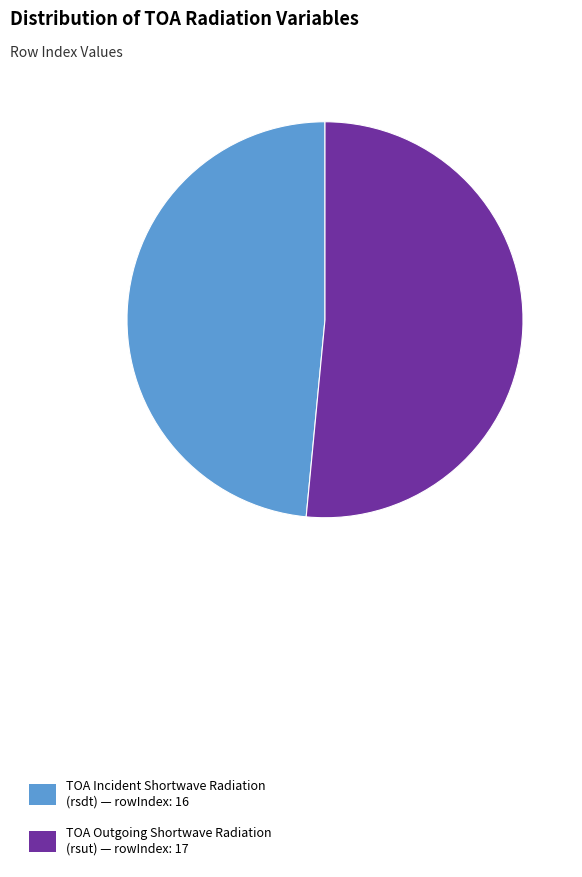

What is the largest slice in the pie chart?

TOA Outgoing Shortwave Radiation